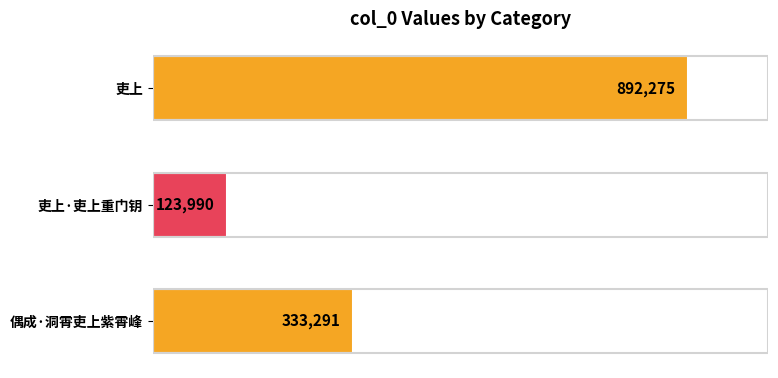

Does the chart contain stacked bars?

No